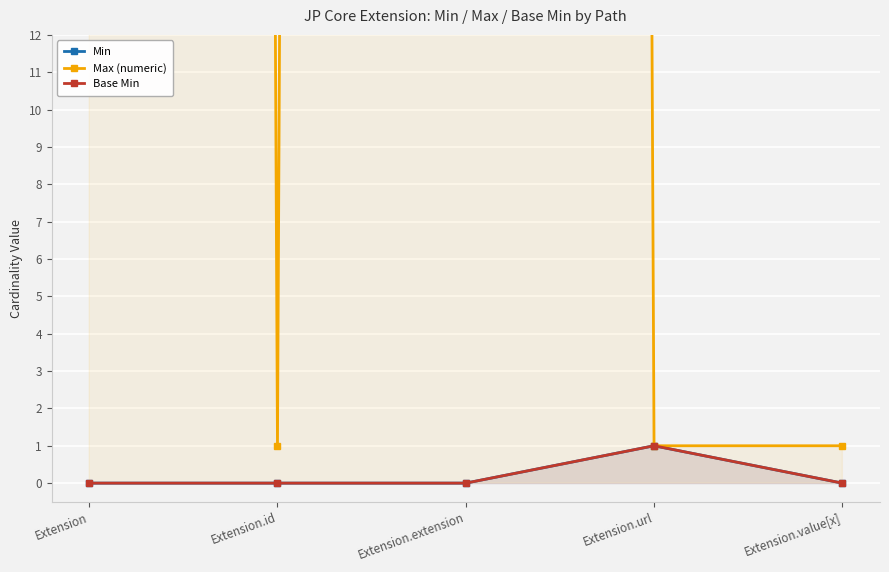

What is the label of the 5th point from the right?

Extension